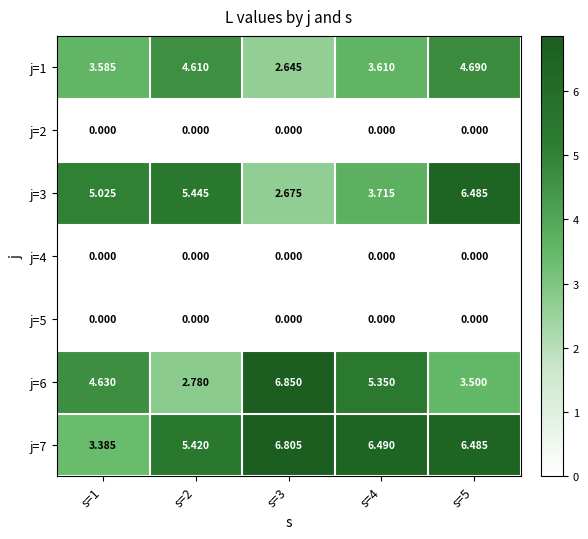

At how many categories does at least one series exceed 3?

5